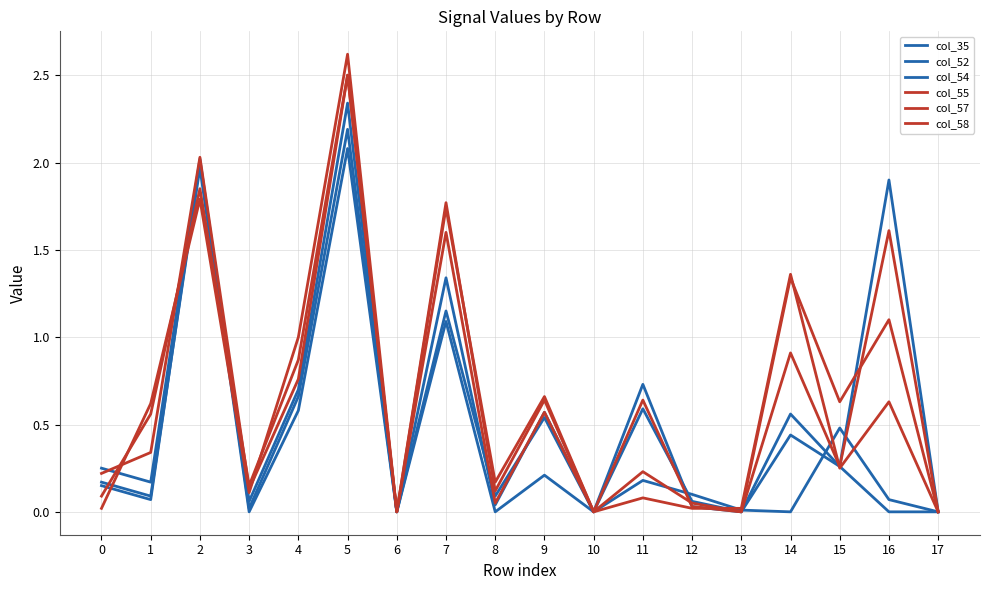

At which category does col_52 reach its first local valley?

1